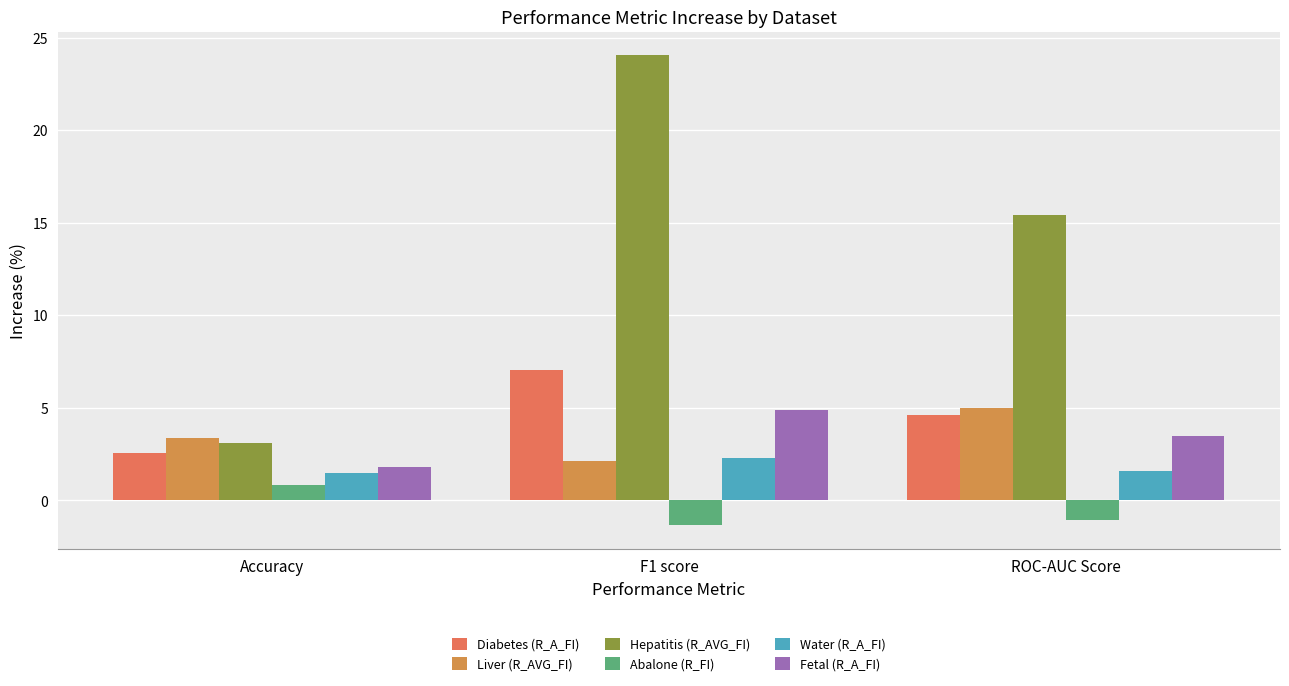

Does the chart contain stacked bars?

No